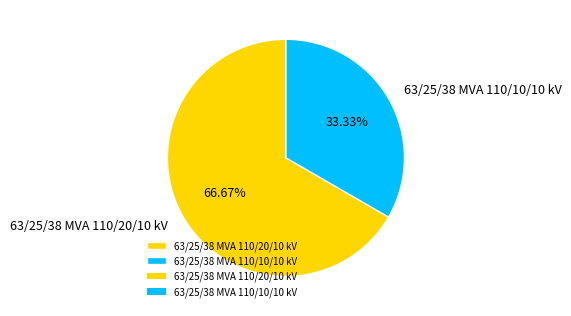

True or false: 63/25/38 MVA 110/10/10 kV accounts for 19% of the total.

False